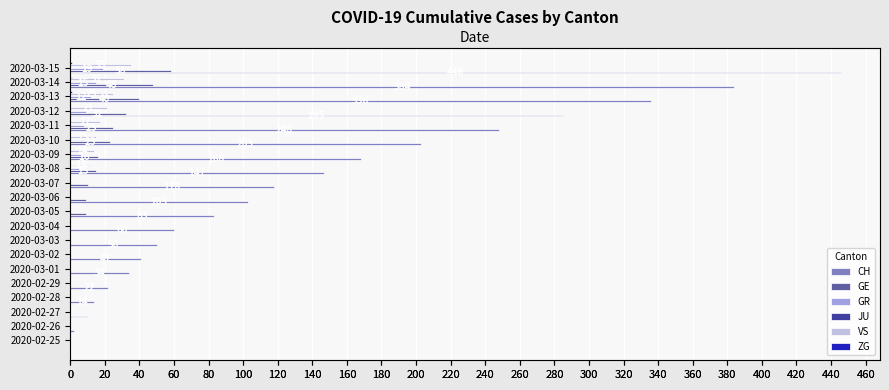

At 180, list the series in order from smallest to largest.

GR, VS, ZG, JU, GE, CH